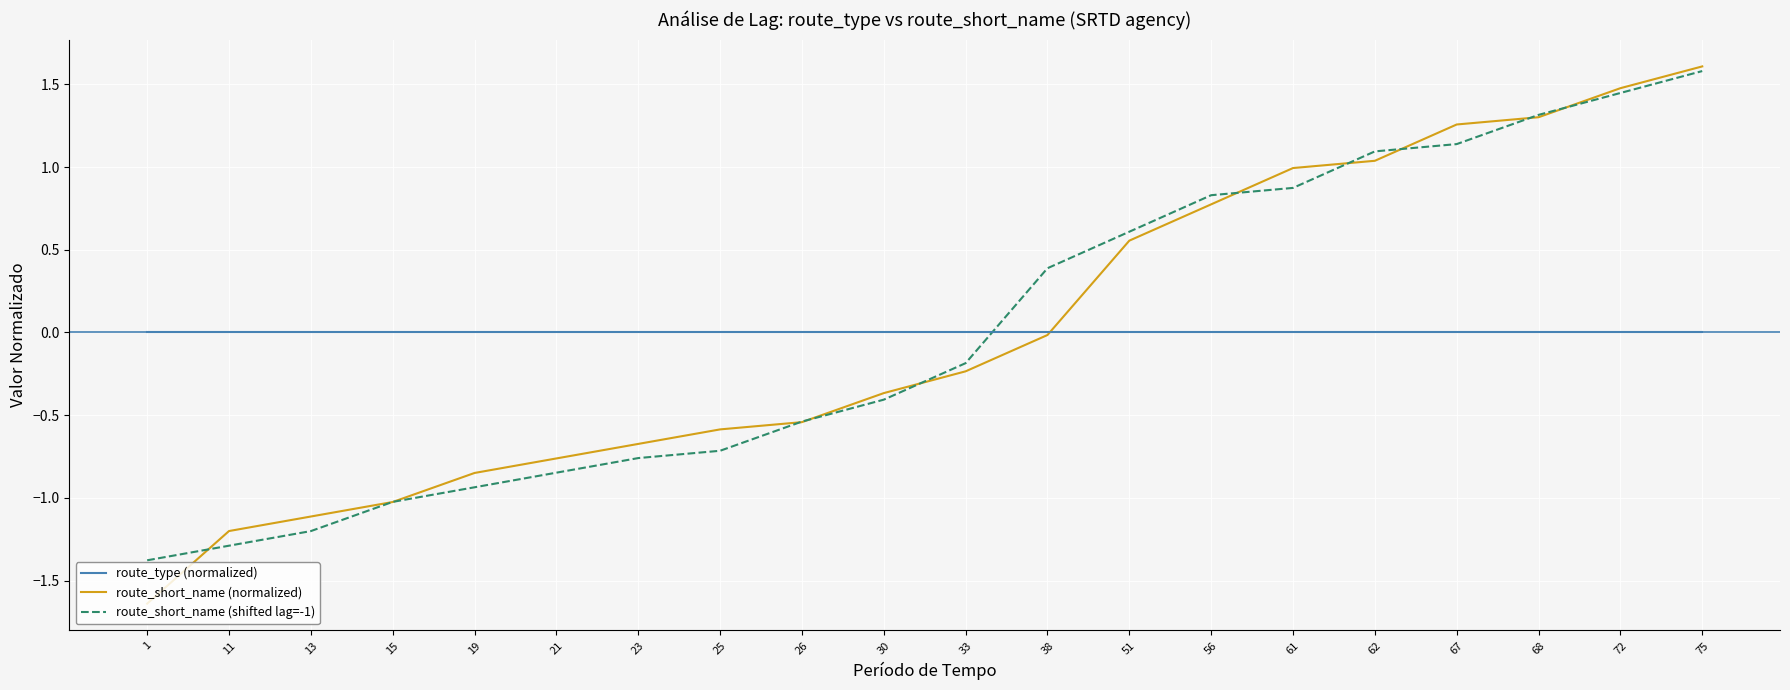

Where do route_type (normalized) and route_short_name (shifted lag=-1) first cross each other?

33 and 38